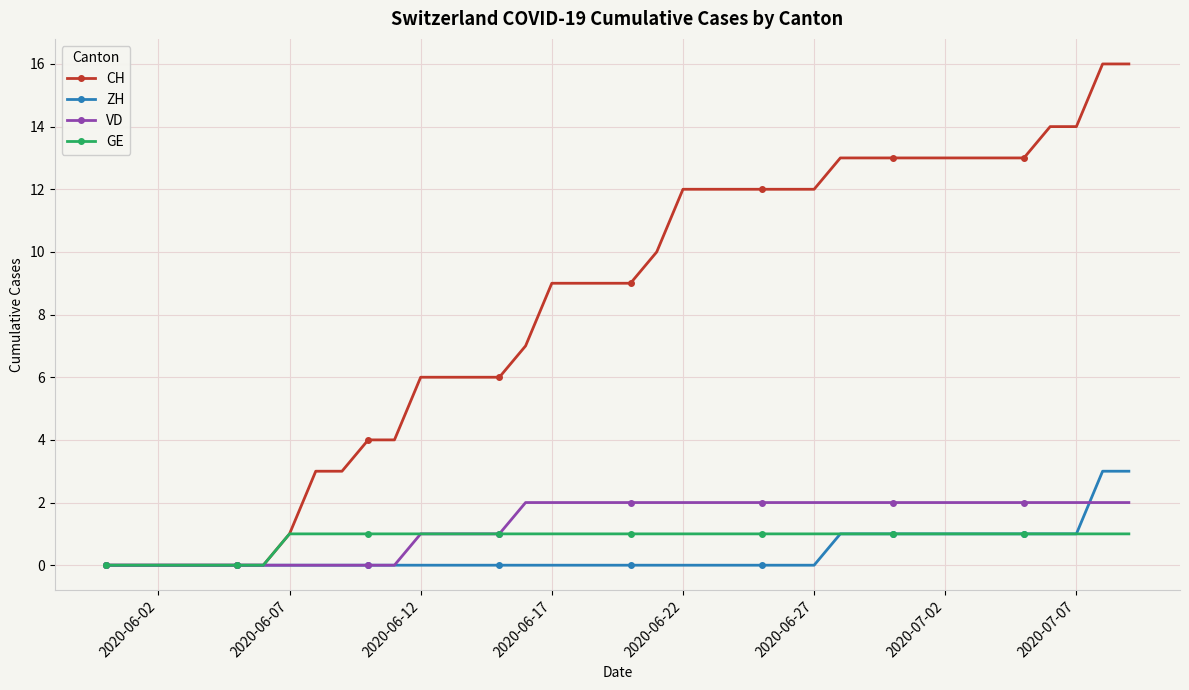

Count the number of categories in the chart.

40